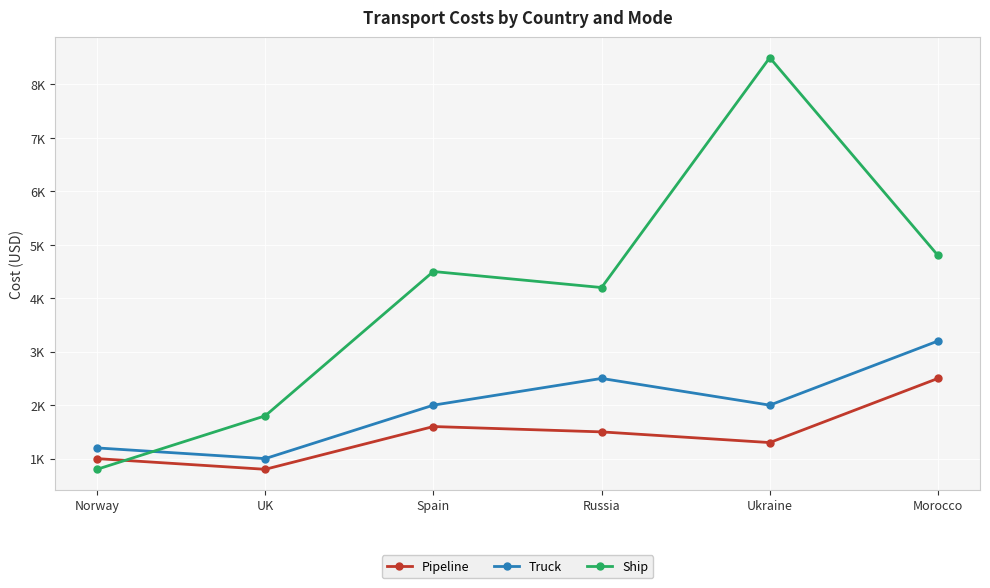

What is the difference between the Pipeline values at Spain and Morocco?

900